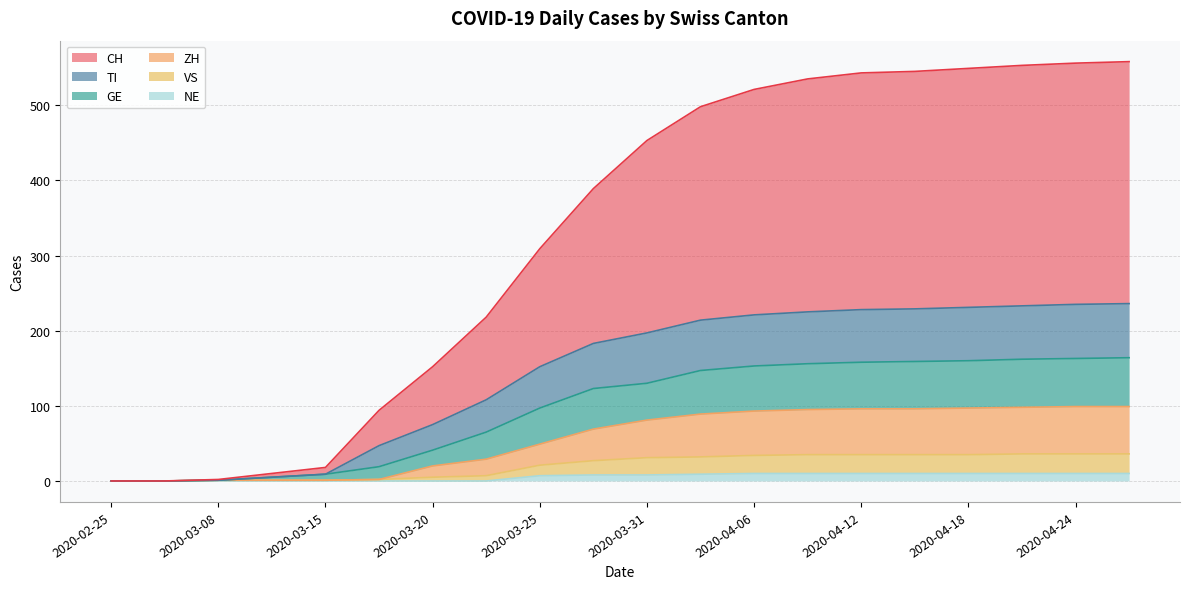

At which category is the sum across all series the highest?

2020-04-27